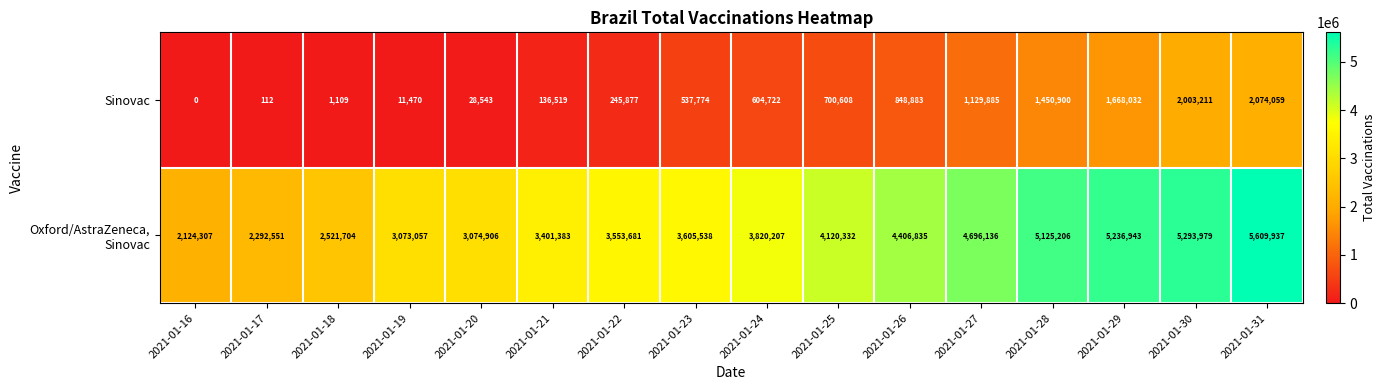

List the labels in order of Sinovac value, largest first.

2021-01-31, 2021-01-30, 2021-01-29, 2021-01-28, 2021-01-27, 2021-01-26, 2021-01-25, 2021-01-24, 2021-01-23, 2021-01-22, 2021-01-21, 2021-01-20, 2021-01-19, 2021-01-18, 2021-01-17, 2021-01-16